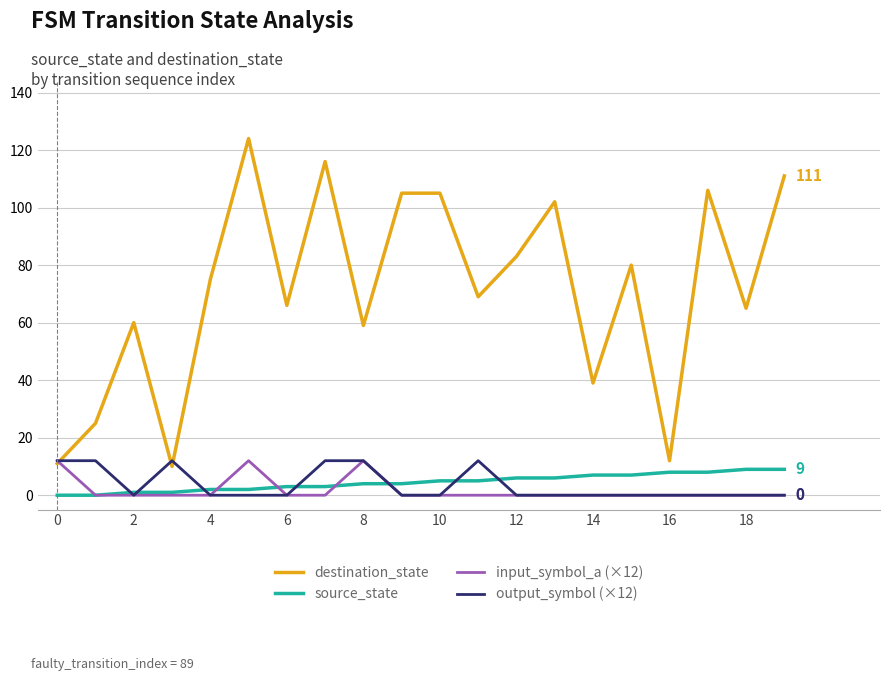

Which series has the largest total across all categories?

destination_state